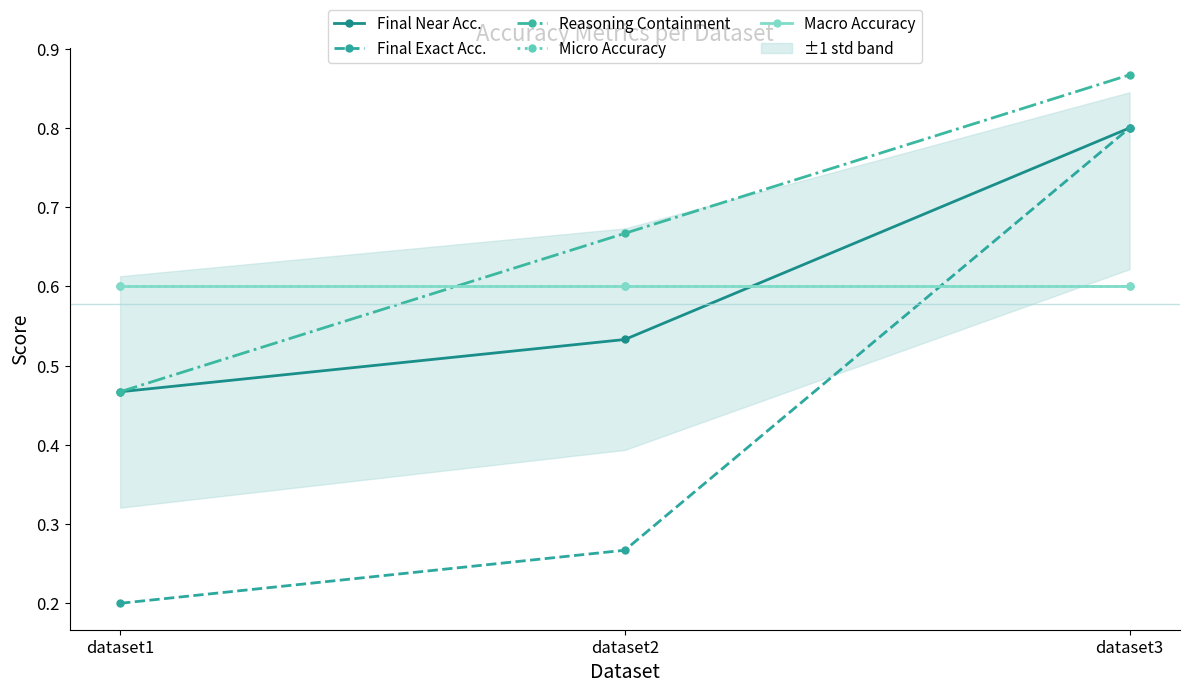

What is the difference between the highest and lowest values at dataset1?

0.4